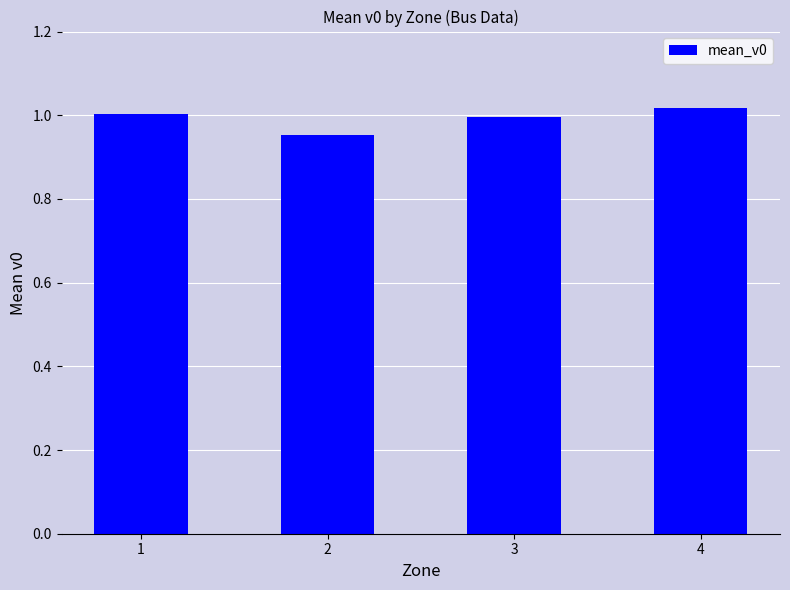

The value at 2 is 1.0. True or false?

True